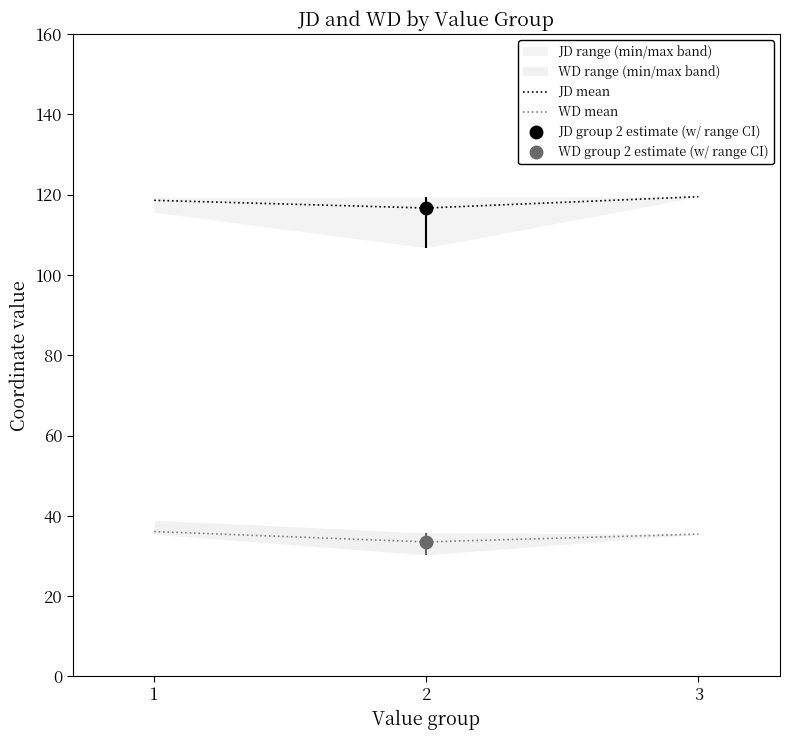

At 1, list the series in order from smallest to largest.

WD mean, JD mean